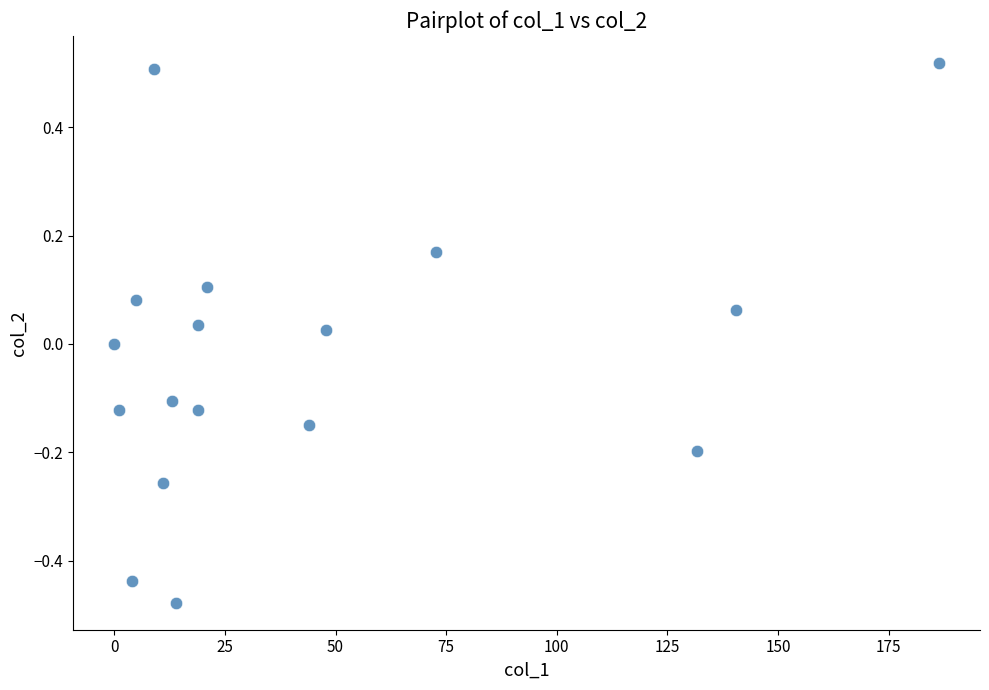

What is the range of X values (max minus min)?

186.3